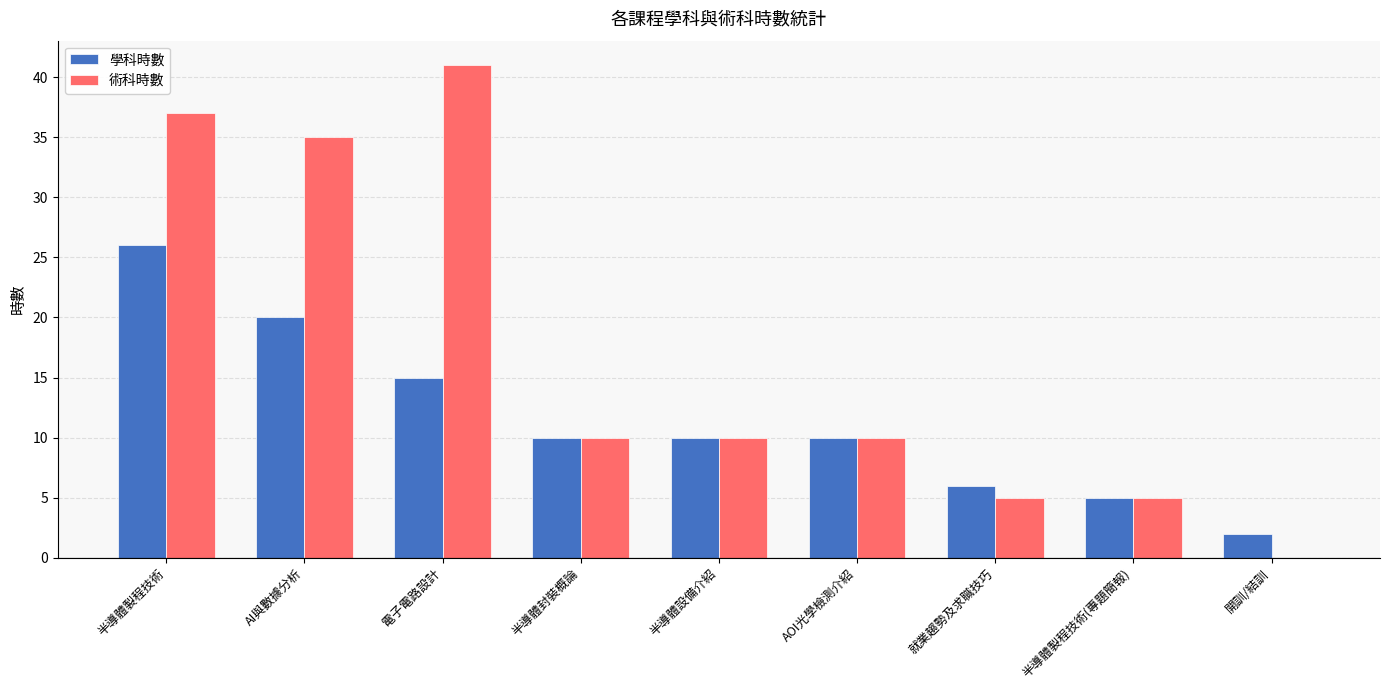

At which label does 術科時數 first exceed 10?

半導體製程技術